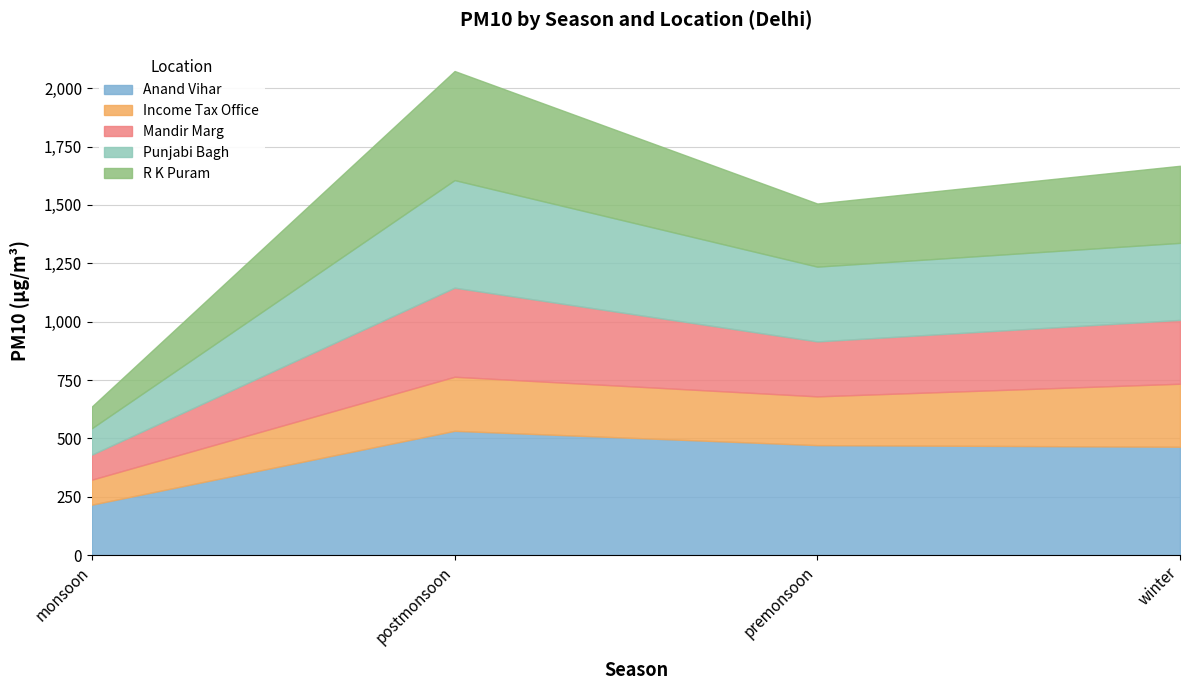

At how many categories does at least one series exceed 311?

3